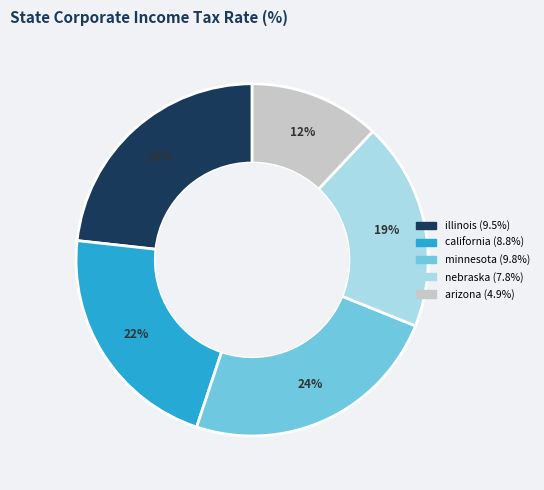

To the nearest percent, what is the difference between the largest and smallest slice percentages?

12%